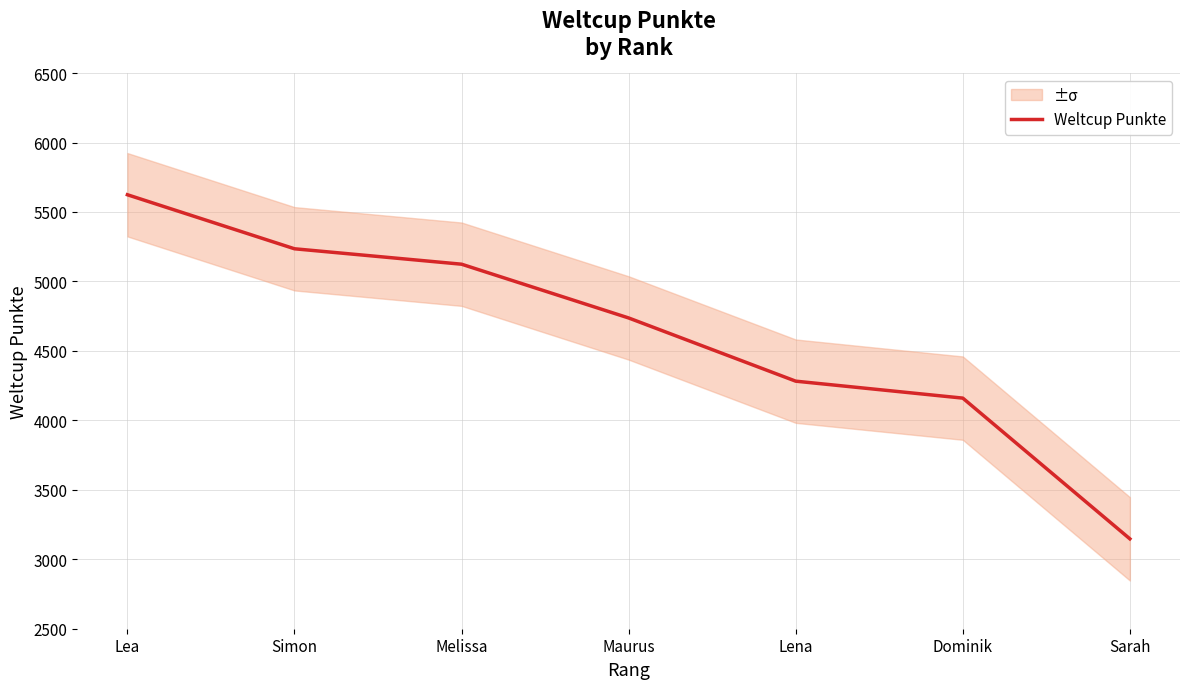

What is the difference between the values at Melissa and Maurus?

387